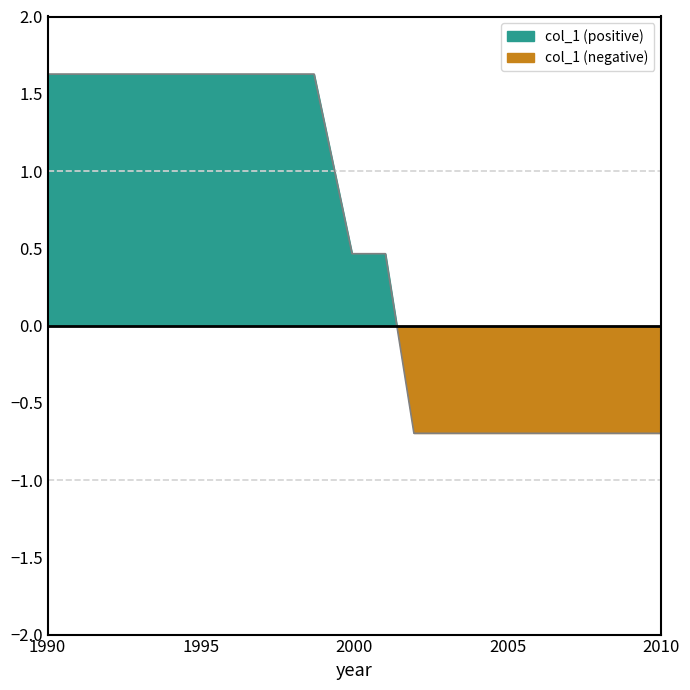

What is the value of the 1st point from the left?

1.6